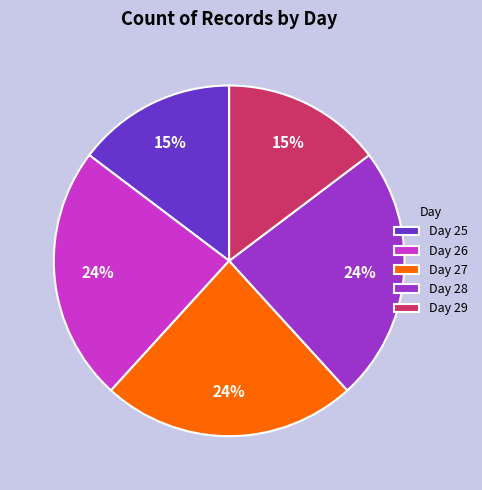

Does any single category account for the majority?

No